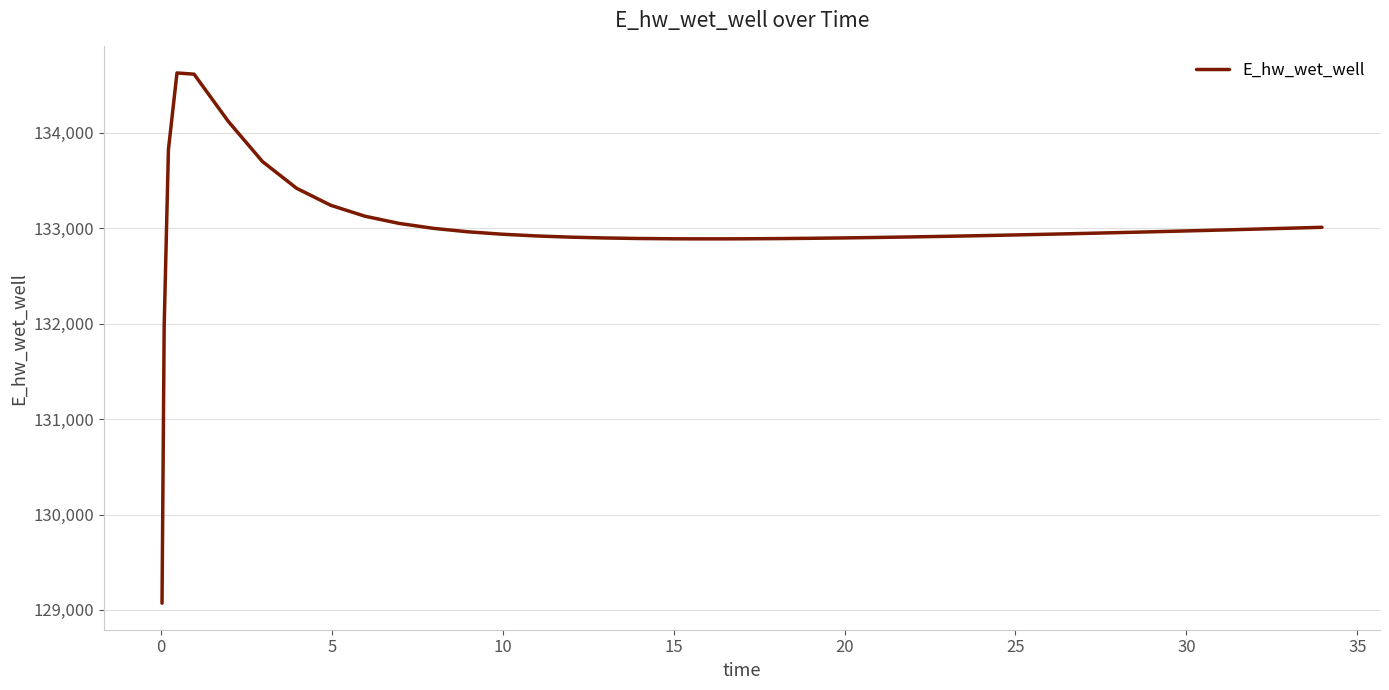

What is the minimum value shown in the chart?

129070.3